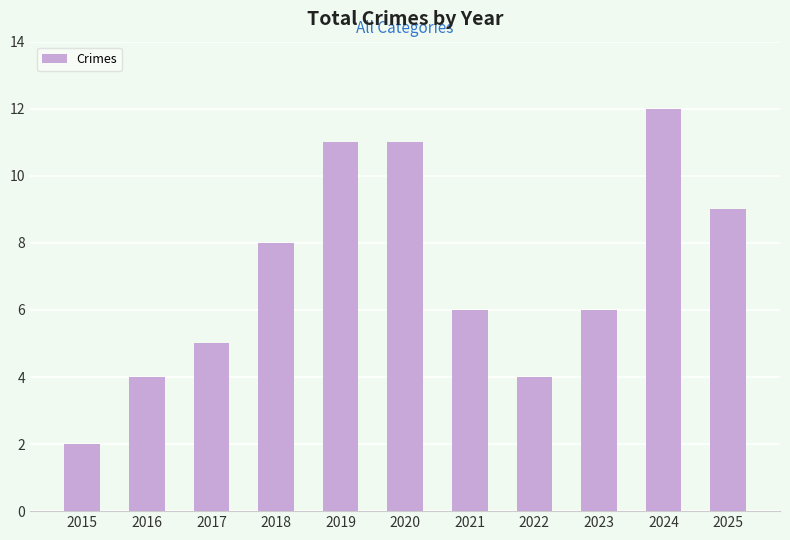

How many categories are shown in the chart?

11